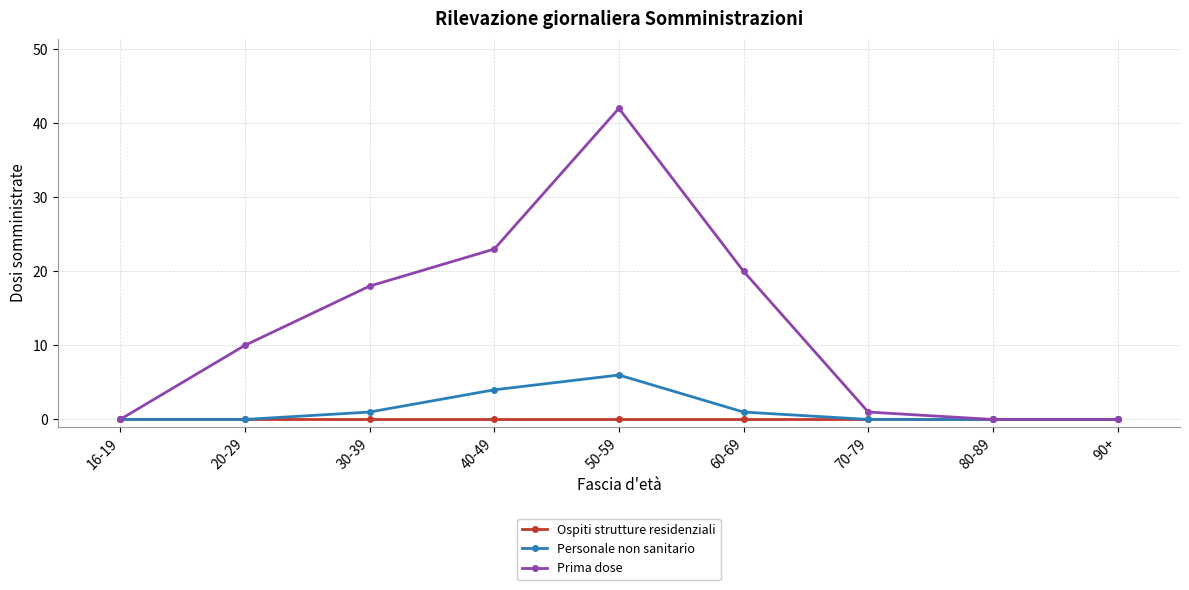

At which category does Personale non sanitario reach its first local peak?

50-59